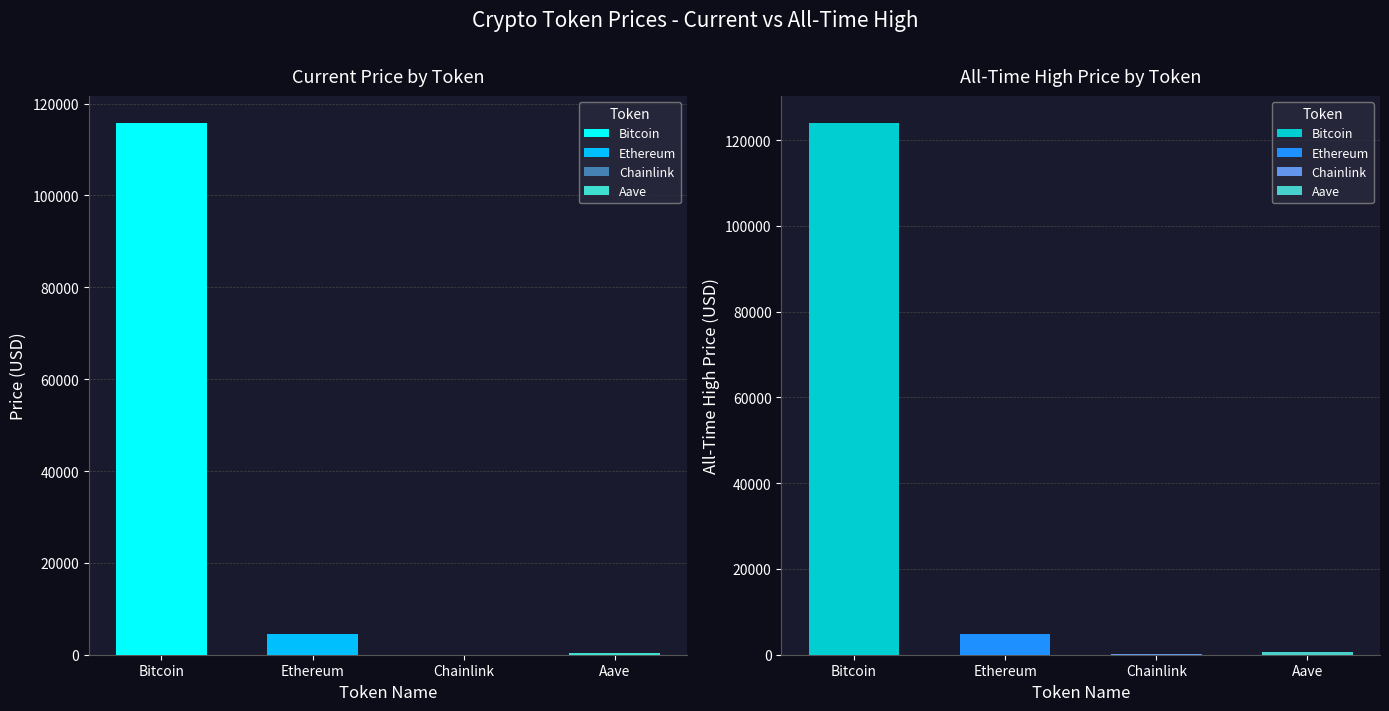

How many bars are there in each group?

2